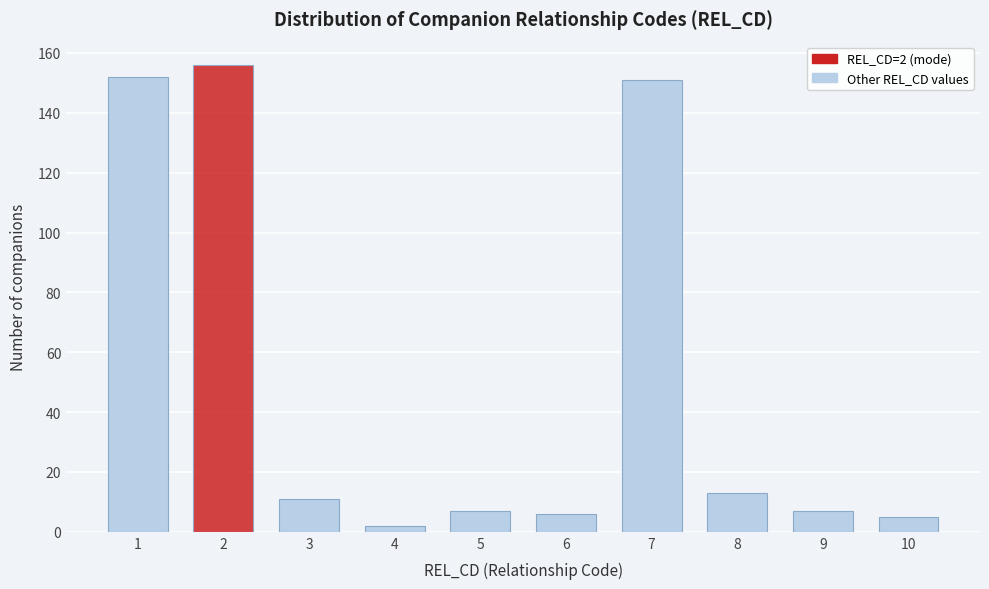

Reading right to left, what are all the values shown in this chart?

5	7	13	151	6	7	2	11	156	152